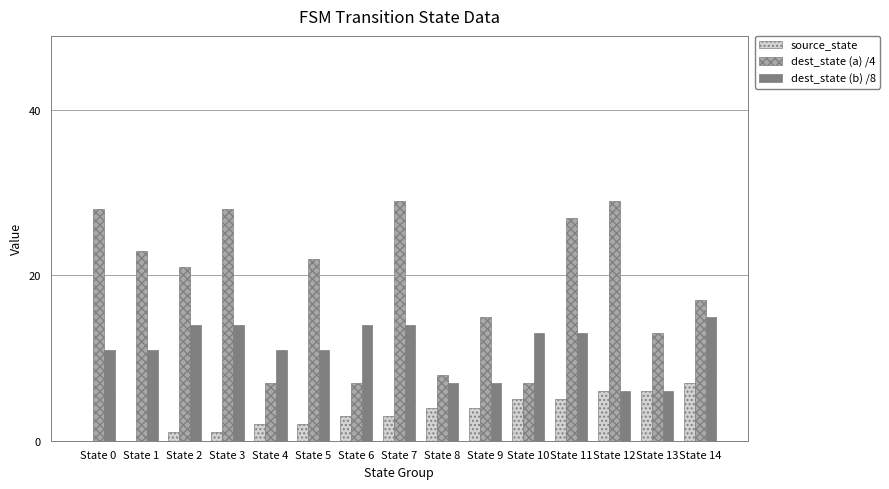

Reading left to right, transcribe all the data shown in this chart.

source_state: 0	0	1	1	2	2	3	3	4	4	5	5	6	6	7
dest_state (a) /4: 28	23	21	28	7	22	7	29	8	15	7	27	29	13	17
dest_state (b) /8: 11	11	14	14	11	11	14	14	7	7	13	13	6	6	15